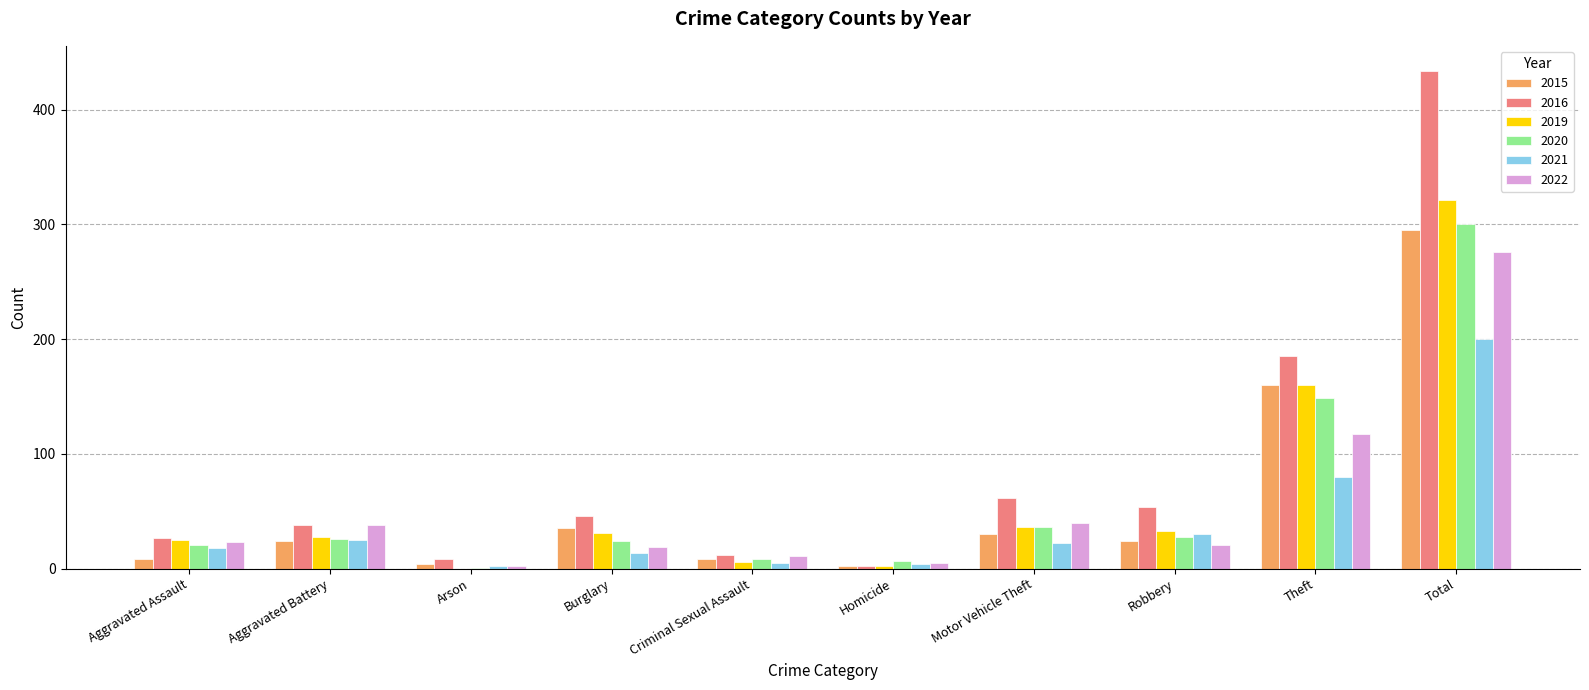

What are all the series names shown in the legend?

2015, 2016, 2019, 2020, 2021, 2022